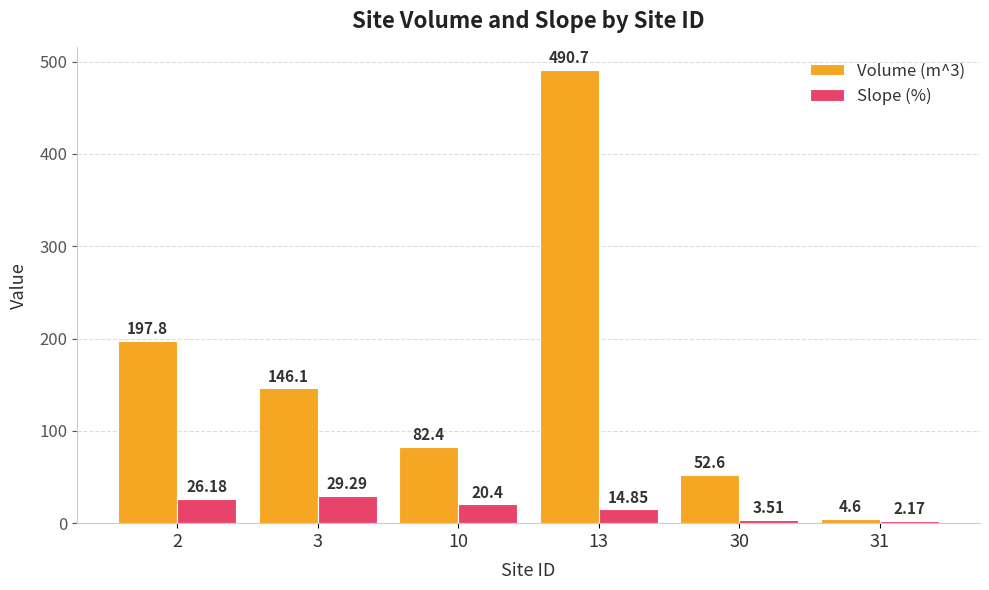

What is the difference between the highest and lowest values at 3?

116.8